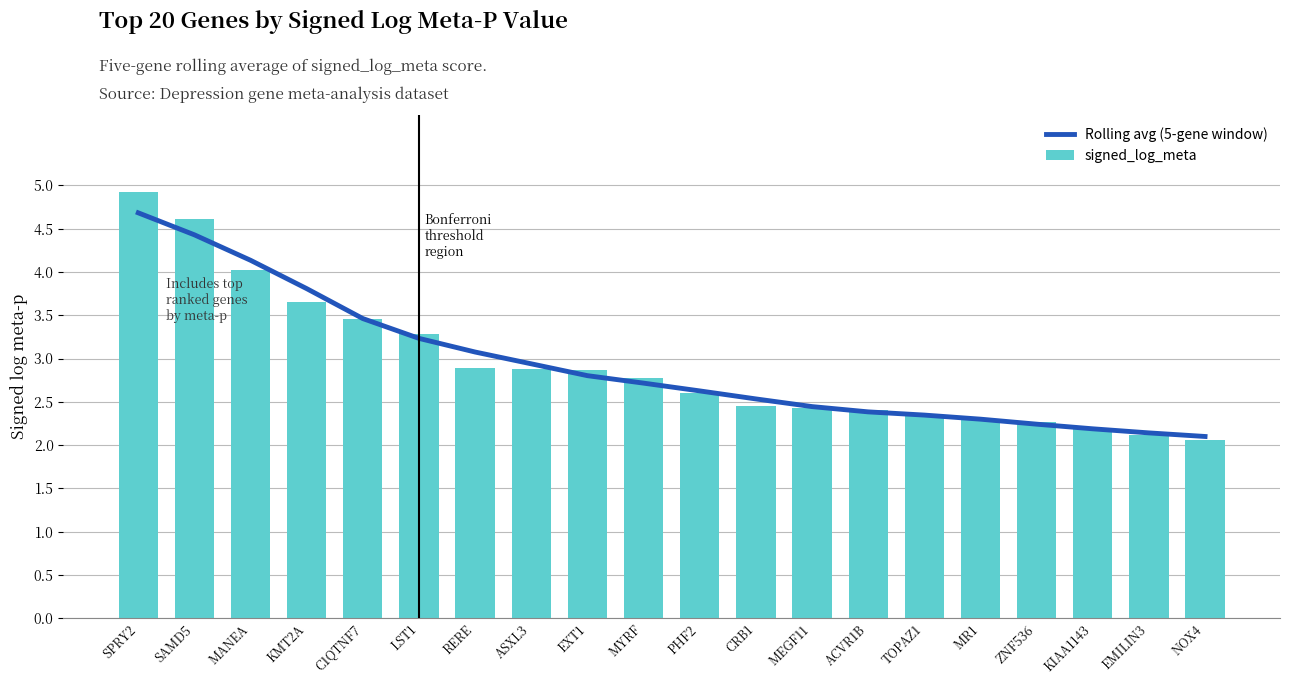

What is the sum of all signed_log_meta values?

58.5